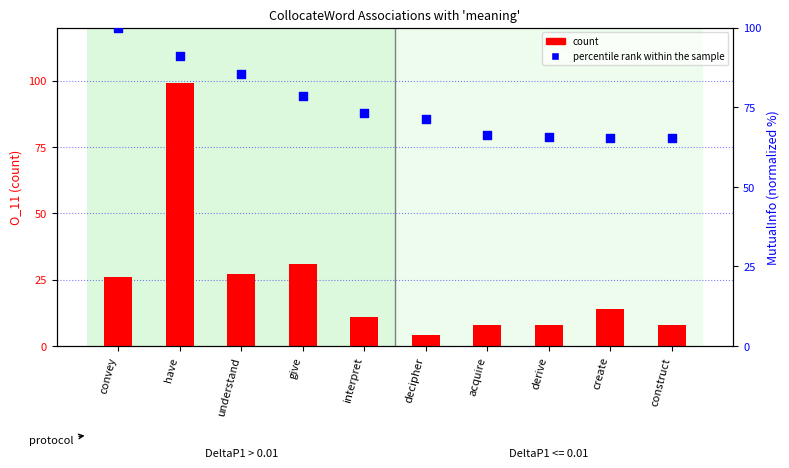

At which category is the sum across all series the highest?

have